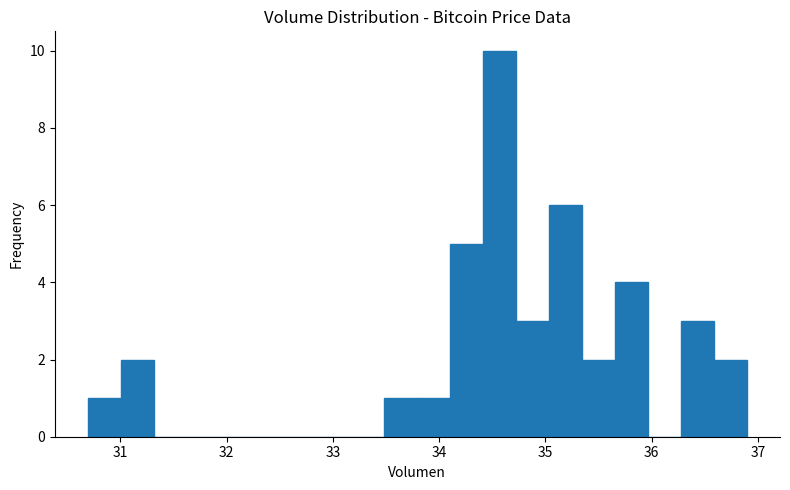

Around what value on the x-axis is the tallest bar? Give the approximate position of its centre, as read against the axis.

34.6